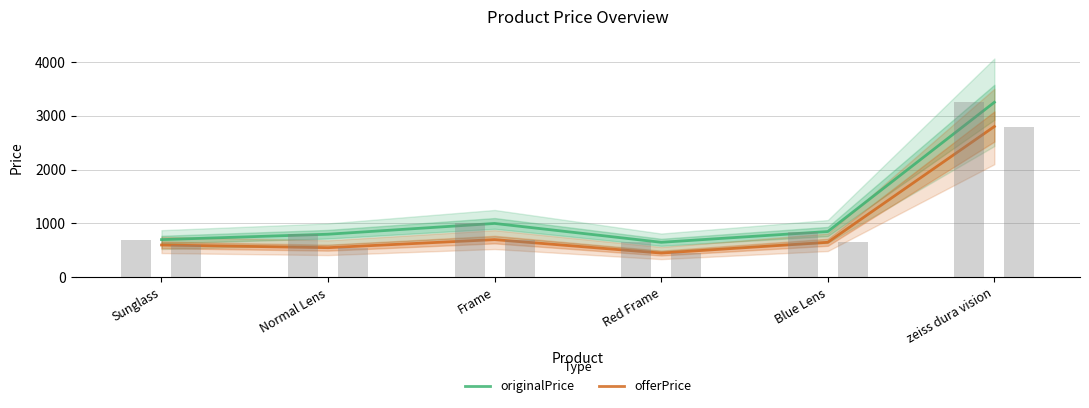

Are the bars grouped side by side (vs. stacked)?

Yes